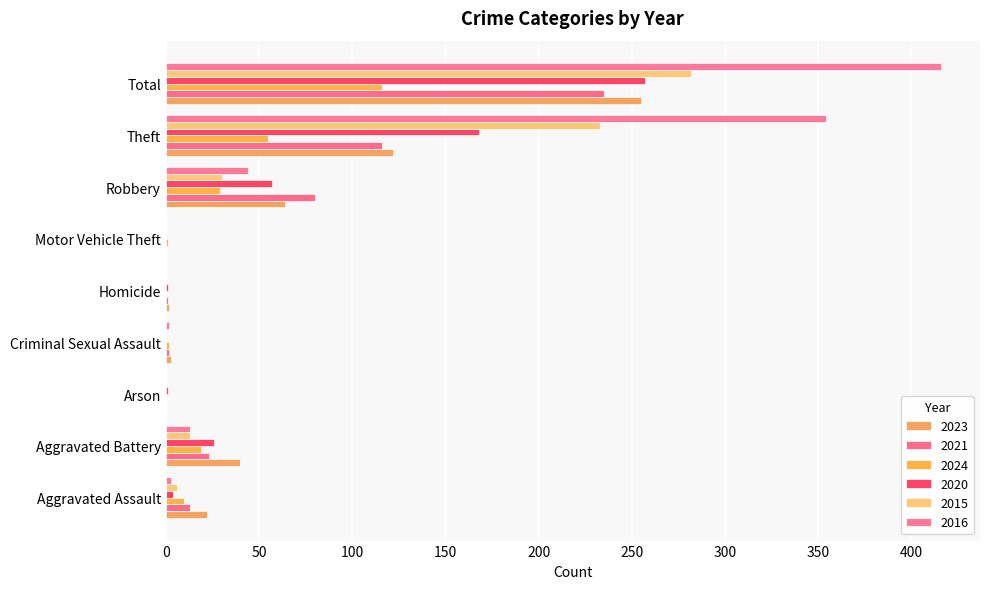

The value of 2015 at Arson is 158. True or false?

False